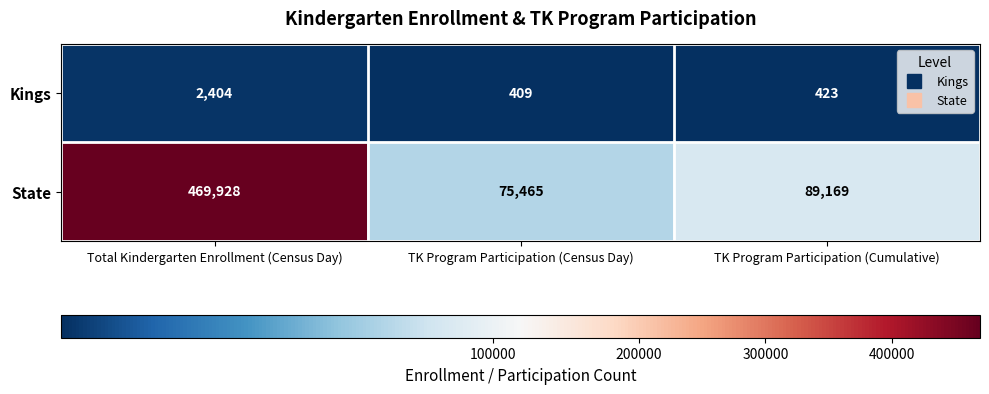

Count the number of data series in this chart.

2